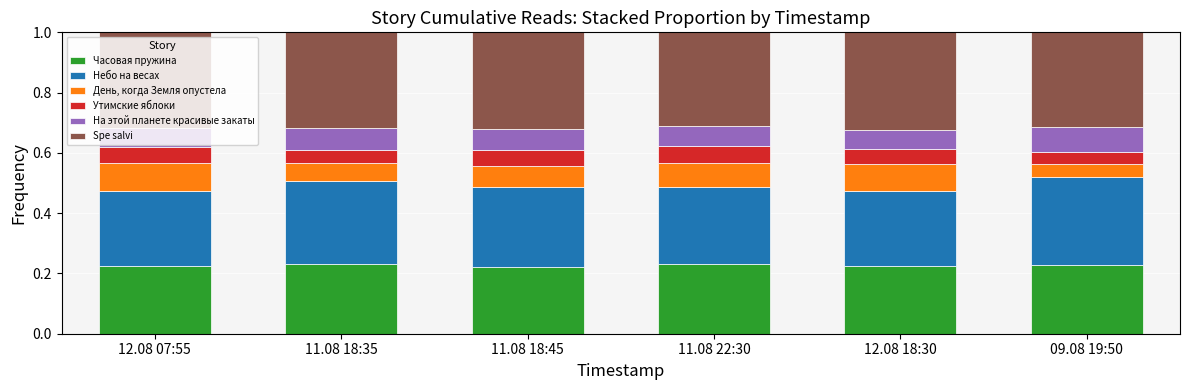

The Часовая пружина series shows 0.4 at 09.08 19:50. True or false?

False